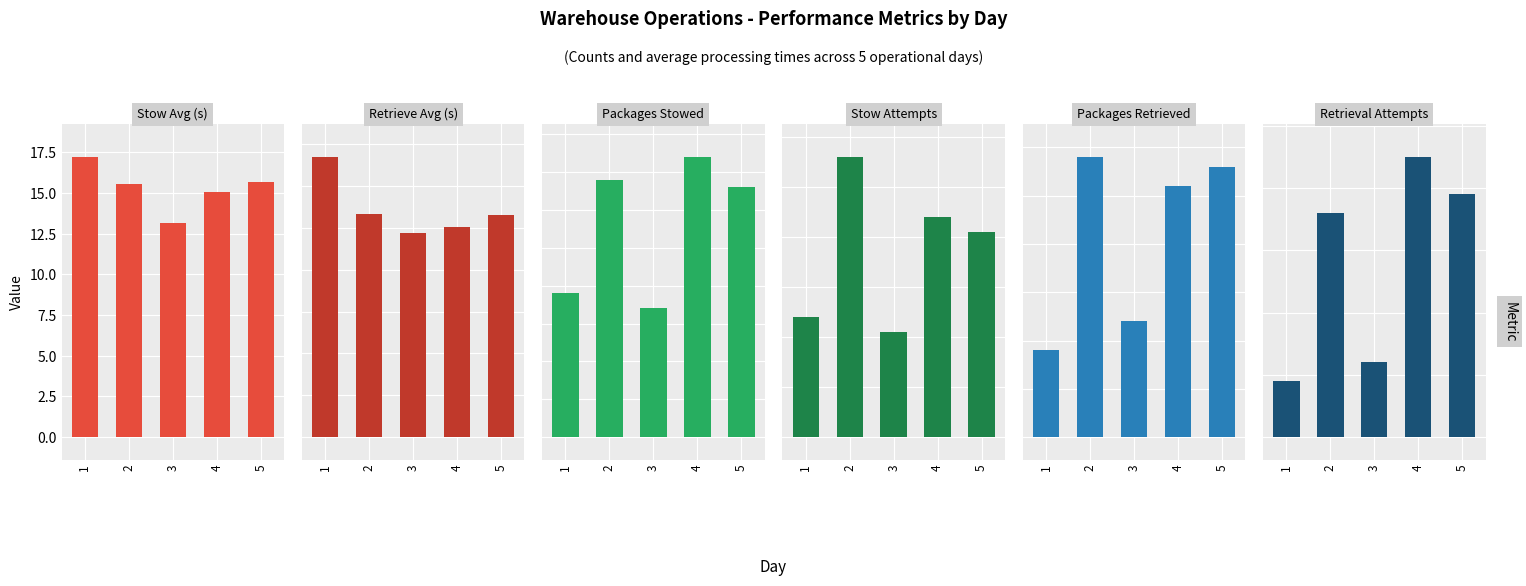

What is the value of the Stow Attempts bar at the 1st from the left?

24.0